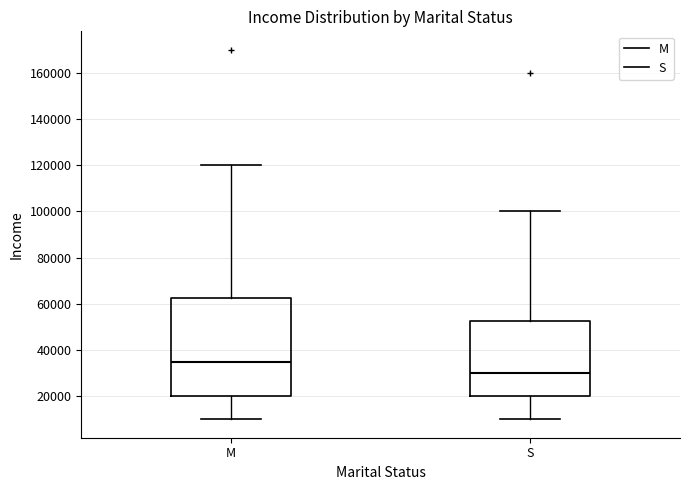

Where does the median line of the box for M sit on the y-axis? The values are not printed on the chart, so give them approximately, as read against the axis.

36000